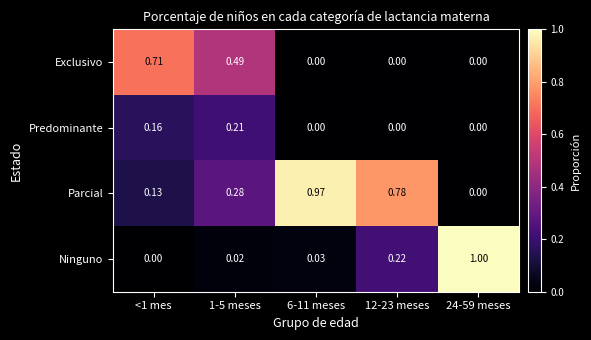

Rank the series at <1 mes from highest to lowest value.

Exclusivo, Predominante, Parcial, Ninguno